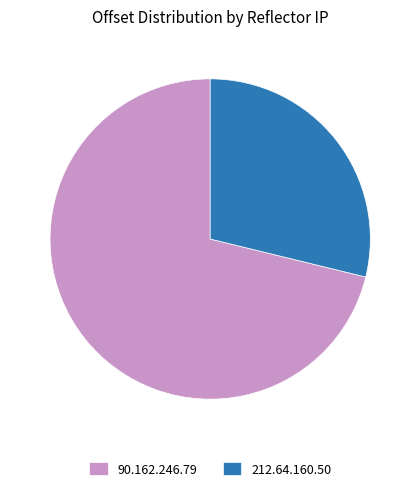

Combined, do 90.162.246.79 and 212.64.160.50 account for over 50%?

Yes